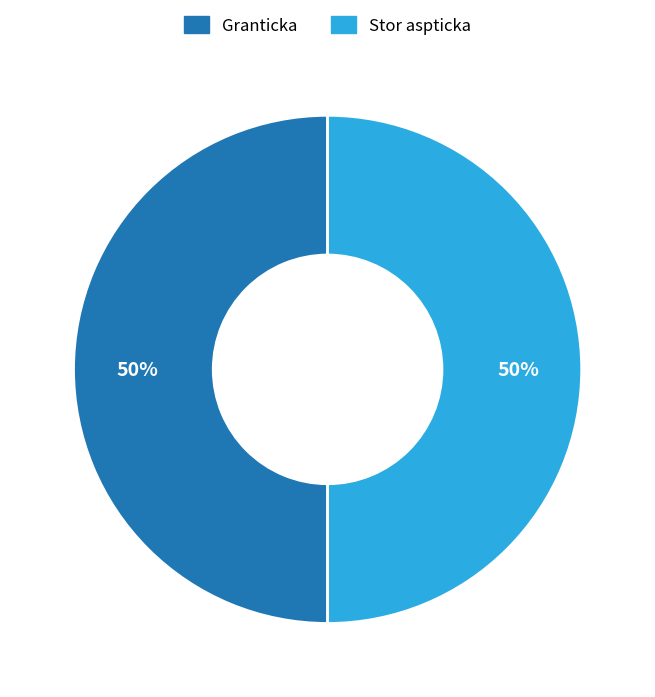

To the nearest percent, what is the average slice percentage?

50%